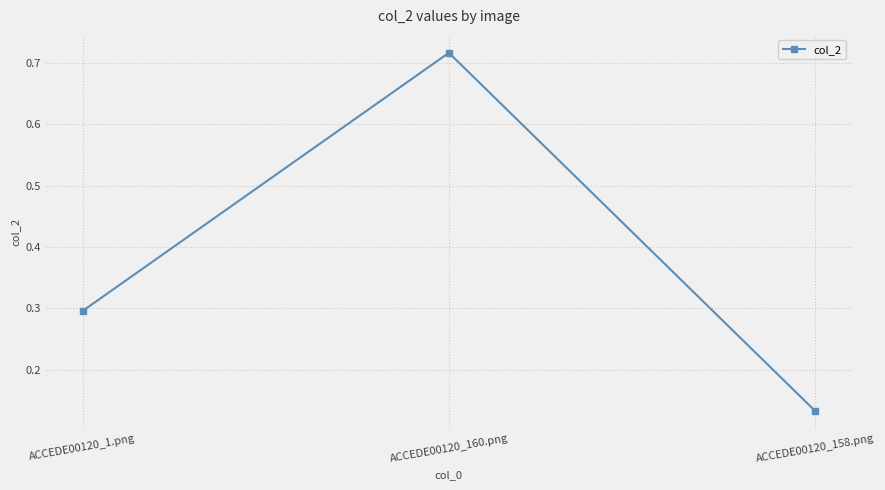

What is the approximate value at ACCEDE00120_1.png?

0.3